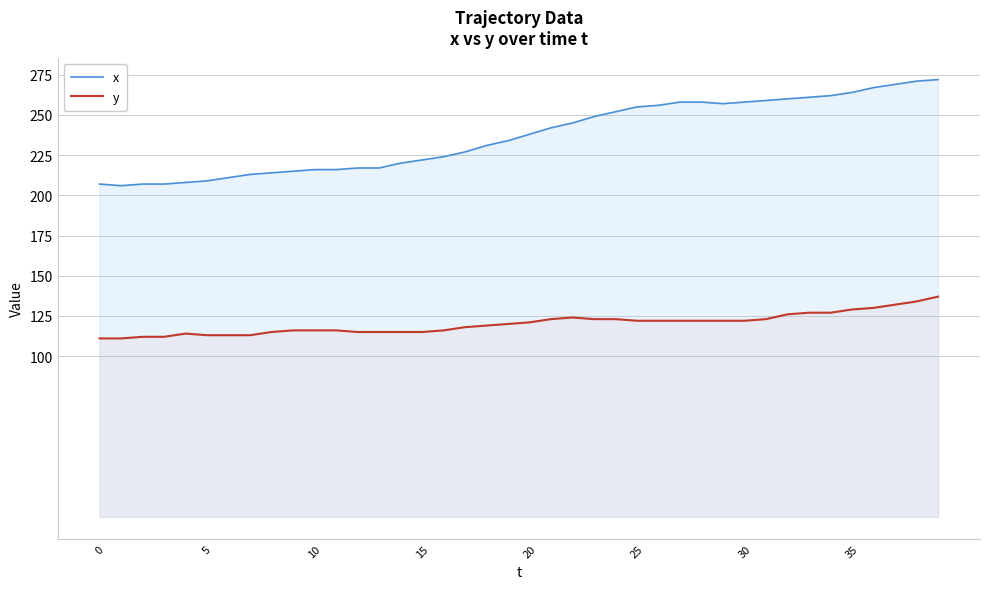

At which label does y first exceed 121?

21